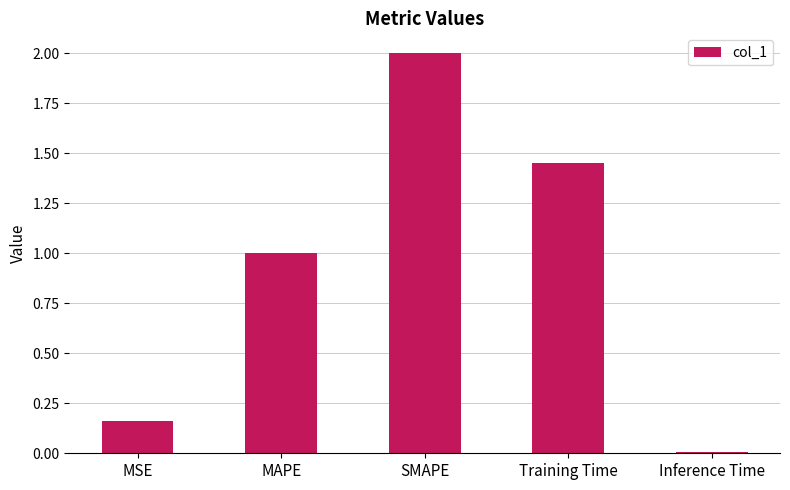

What is the change in value from MSE to Training Time?

+1.3